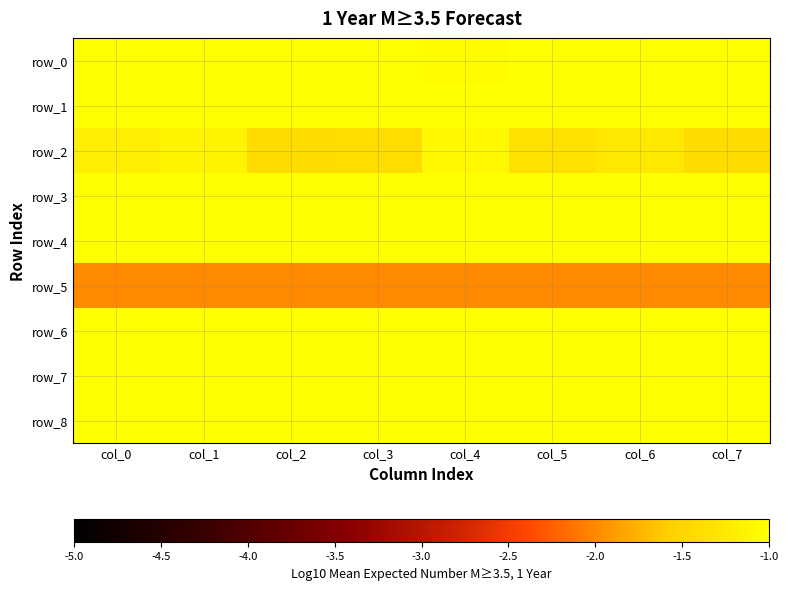

Reading right to left, transcribe all the data shown in this chart.

row_0: col_7=-1.0	col_6=-1.0	col_5=-1.0	col_4=-1.0	col_3=-1.0	col_2=-1.0	col_1=-1.0	col_0=-1.0
row_1: col_7=-1.0	col_6=-1.0	col_5=-1.0	col_4=-1.0	col_3=-1.0	col_2=-1.0	col_1=-1.0	col_0=-1.0
row_2: col_7=-1.4	col_6=-1.3	col_5=-1.4	col_4=-1.1	col_3=-1.4	col_2=-1.4	col_1=-1.1	col_0=-1.2
row_3: col_7=-1.0	col_6=-1.0	col_5=-1.0	col_4=-1.0	col_3=-1.0	col_2=-1.0	col_1=-1.0	col_0=-1.0
row_4: col_7=-1.0	col_6=-1.0	col_5=-1.0	col_4=-1.0	col_3=-1.0	col_2=-1.0	col_1=-1.0	col_0=-1.0
row_5: col_7=-2.0	col_6=-2.0	col_5=-2.0	col_4=-2.0	col_3=-2.0	col_2=-2.0	col_1=-2.0	col_0=-2.0
row_6: col_7=-1.0	col_6=-1.0	col_5=-1.0	col_4=-1.0	col_3=-1.0	col_2=-1.0	col_1=-1.0	col_0=-1.0
row_7: col_7=-1.0	col_6=-1.0	col_5=-1.0	col_4=-1.0	col_3=-1.0	col_2=-1.0	col_1=-1.0	col_0=-1.0
row_8: col_7=-1.0	col_6=-1.0	col_5=-1.0	col_4=-1.0	col_3=-1.0	col_2=-1.0	col_1=-1.0	col_0=-1.0